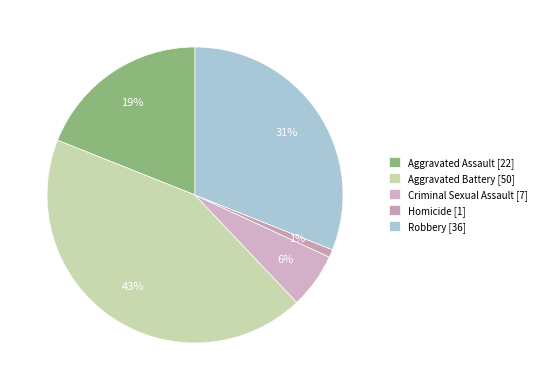

Is it true that Aggravated Battery is 29% of the pie?

False